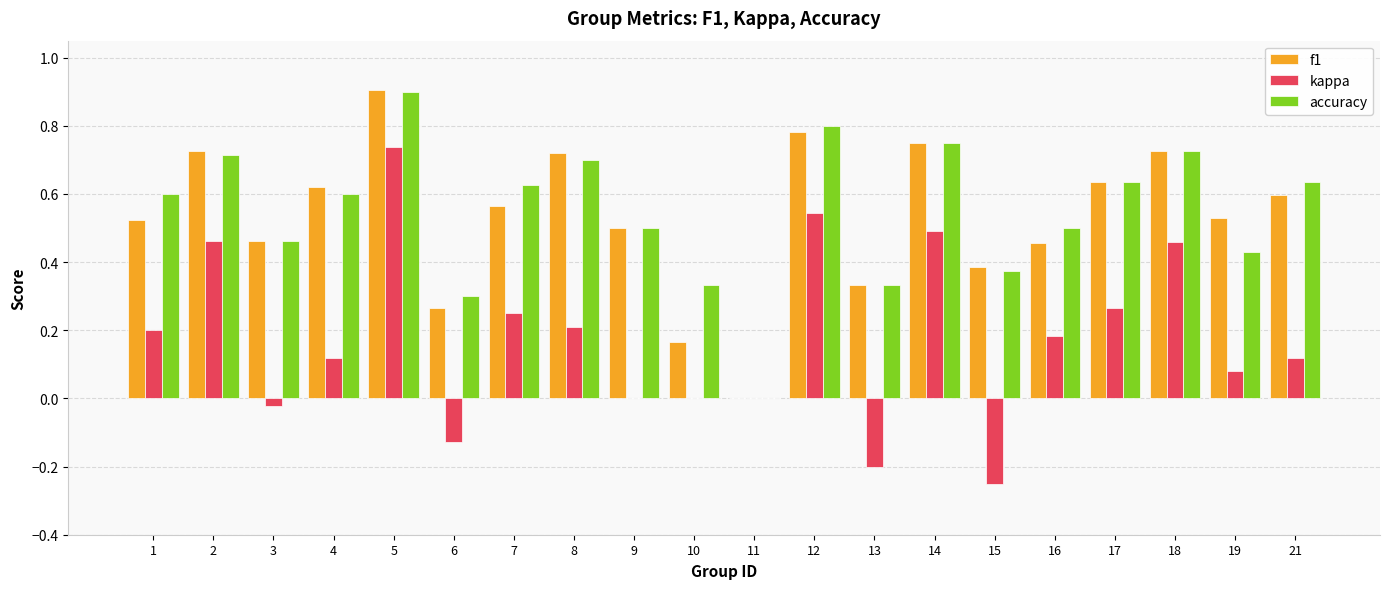

What is the sum of all accuracy values?

10.9